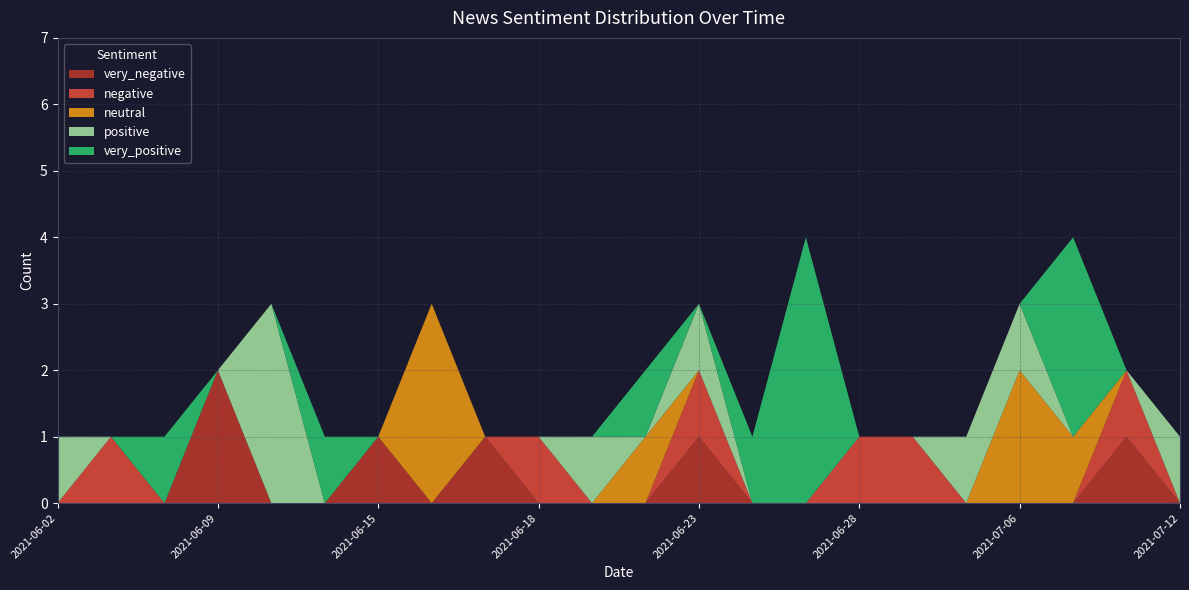

What is the total value across all series at 2021-07-06?

3